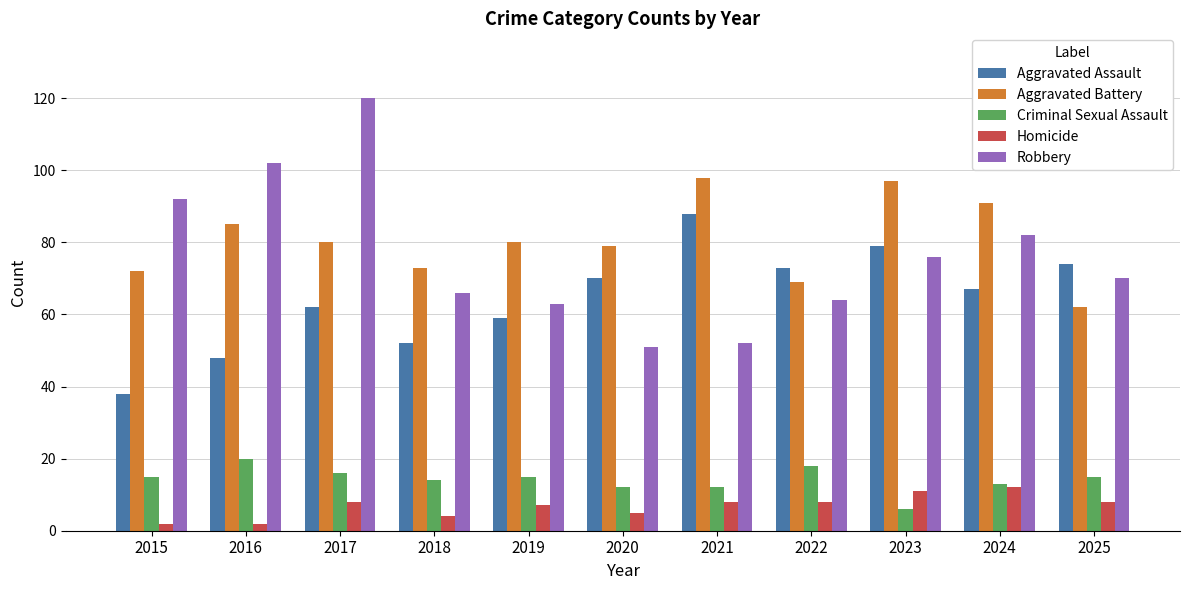

Which series has the largest range (max minus min)?

Robbery